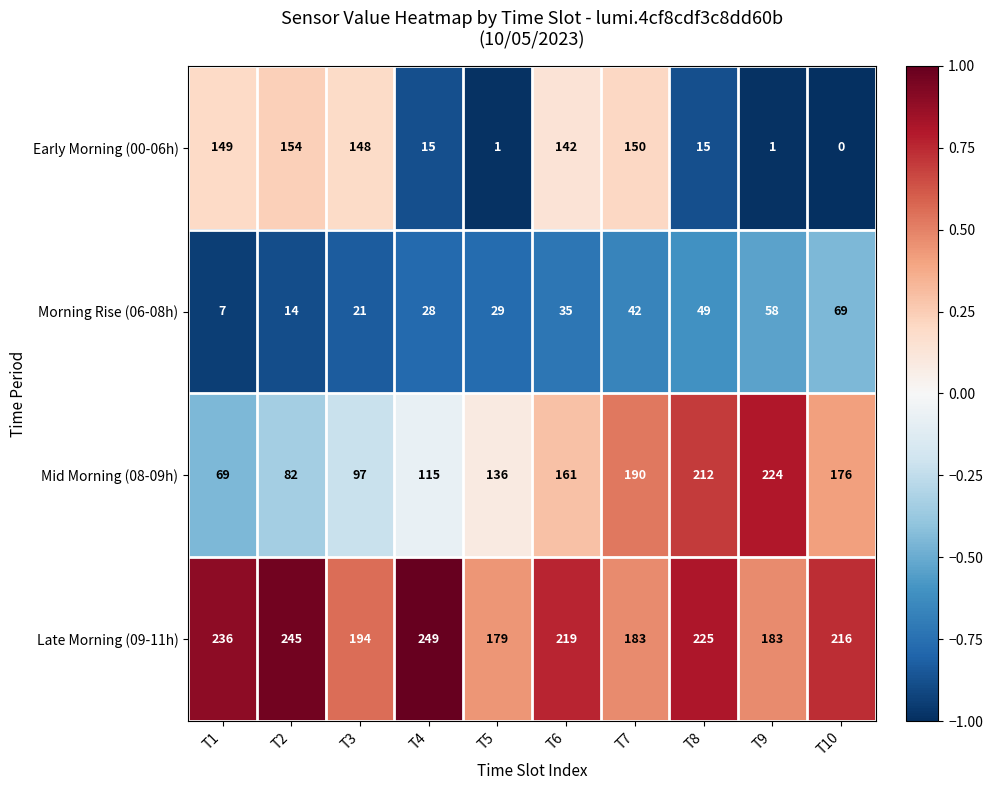

What is the sum of the Early Morning (00-06h) values at T1 and T10?

149